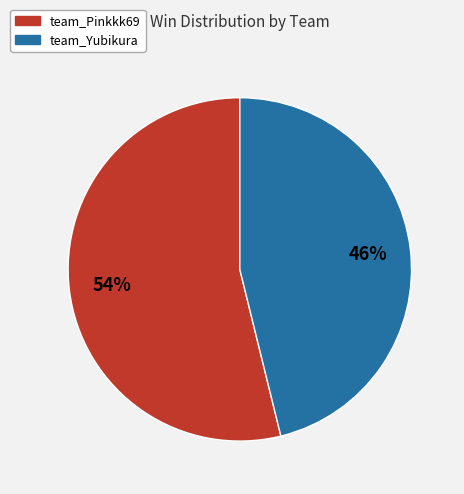

Does team_Pinkkk69 account for over 50% of the chart?

Yes